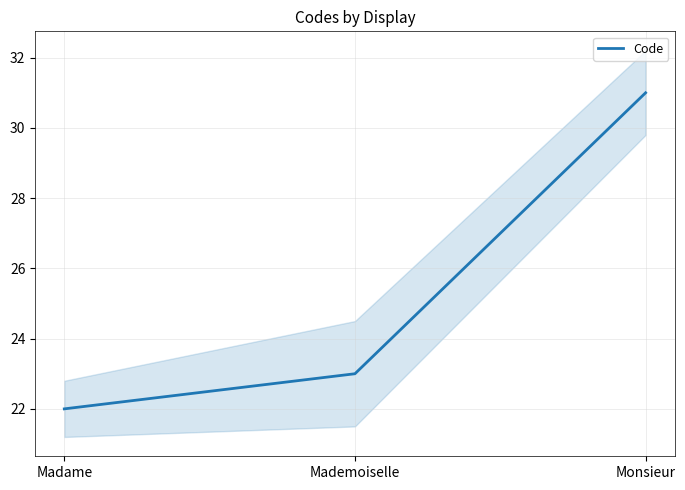

What is the value of the 3rd point from the left?

31